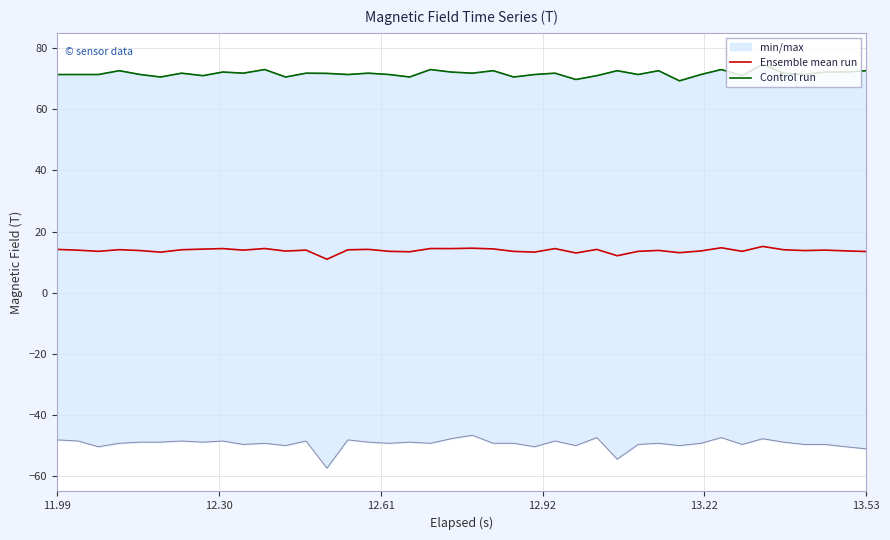

Is this an area chart (filled region under the line)?

No